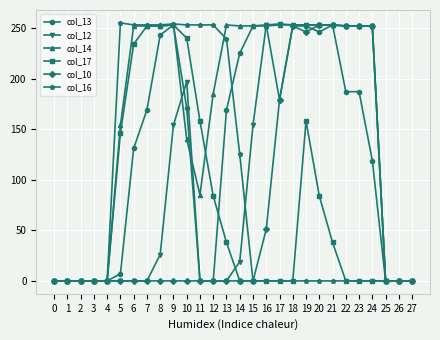

What is the value of the col_16 point at the 12th from the left?

253